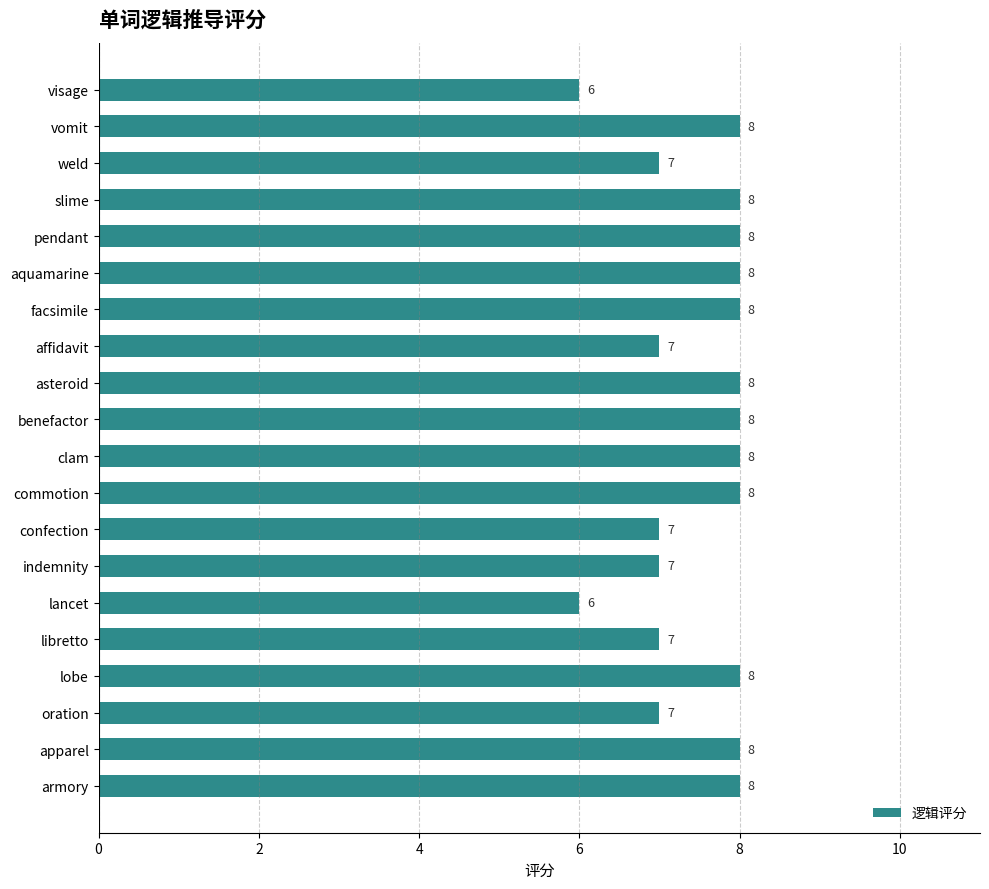

What value does the data have at weld?

7